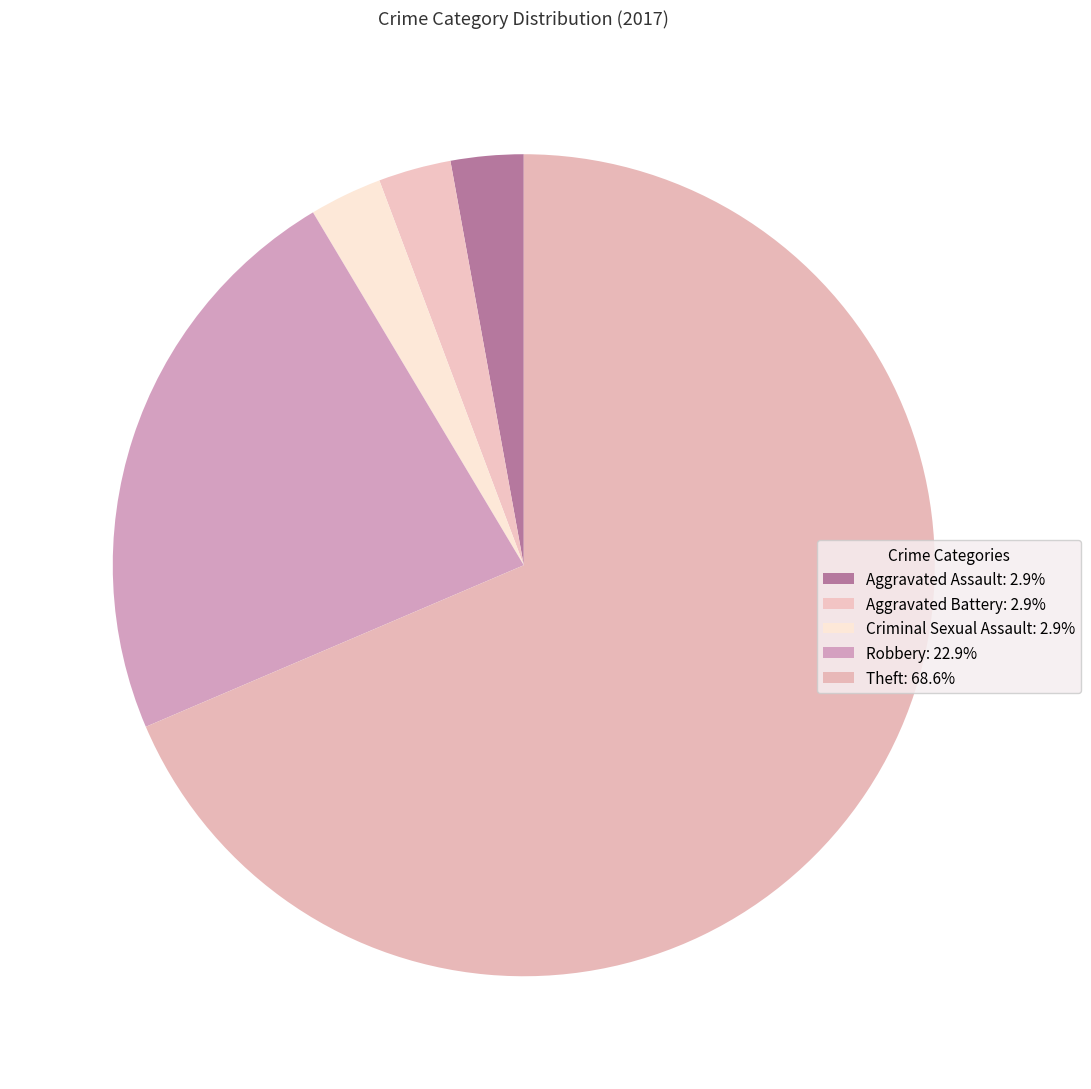

Combined, what portion of the pie is Theft and Criminal Sexual Assault?

71.4%